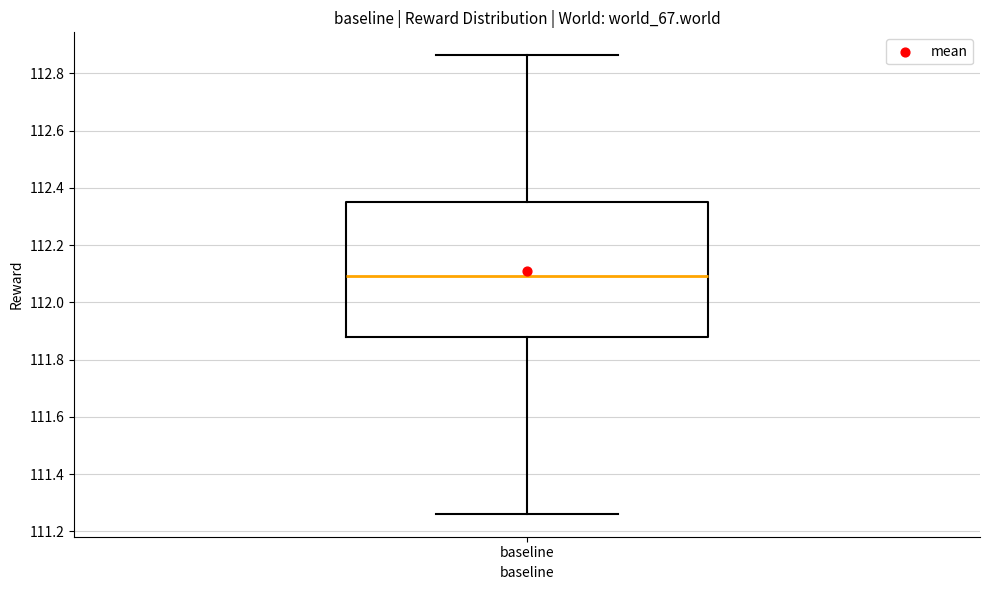

Transcribe this box plot: give where the median line is, the range the box spans, and where the two whiskers end, as read against the y-axis. The values are not printed on the chart, so give them approximately, as read against the axis.

median 112.10, box 111.88 to 112.36, whiskers 111.26 to 112.86